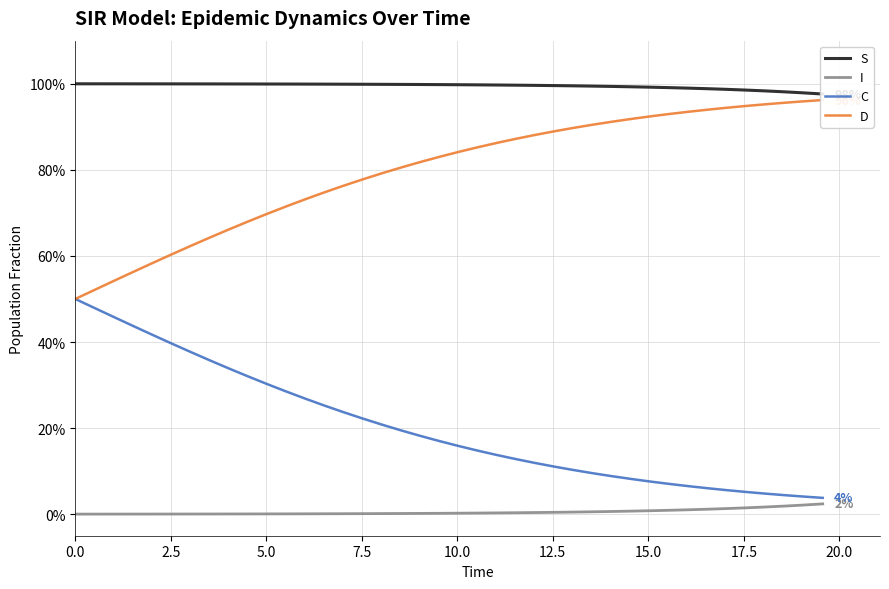

Reading left to right, list all the values displayed in this chart.

S: 1.0	1.0	1.0	1.0	1.0	1.0	1.0	1.0	1.0	1.0	1.0	1.0	1.0	1.0	1.0	1.0	1.0	1.0	1.0	1.0	1.0	1.0	1.0	1.0	1.0	1.0	1.0	1.0	1.0	1.0	1.0	1.0	1.0	1.0	1.0	1.0	1.0	1.0	1.0	1.0
I: 0.0	0.0	0.0	0.0	0.0	0.0	0.0	0.0	0.0	0.0	0.0	0.0	0.0	0.0	0.0	0.0	0.0	0.0	0.0	0.0	0.0	0.0	0.0	0.0	0.0	0.0	0.0	0.0	0.0	0.0	0.0	0.0	0.0	0.0	0.0	0.0	0.0	0.0	0.0	0.0
C: 0.5	0.5	0.5	0.4	0.4	0.4	0.4	0.4	0.3	0.3	0.3	0.3	0.3	0.3	0.2	0.2	0.2	0.2	0.2	0.2	0.2	0.1	0.1	0.1	0.1	0.1	0.1	0.1	0.1	0.1	0.1	0.1	0.1	0.1	0.1	0.1	0.0	0.0	0.0	0.0
D: 0.5	0.5	0.5	0.6	0.6	0.6	0.6	0.6	0.7	0.7	0.7	0.7	0.7	0.7	0.8	0.8	0.8	0.8	0.8	0.8	0.8	0.9	0.9	0.9	0.9	0.9	0.9	0.9	0.9	0.9	0.9	0.9	0.9	0.9	0.9	0.9	1.0	1.0	1.0	1.0